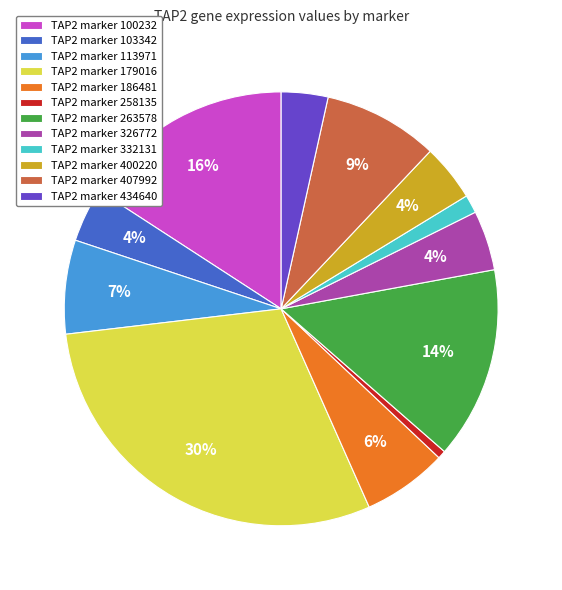

Is the sum of TAP2 marker 434640 and TAP2 marker 113971 greater than half?

No